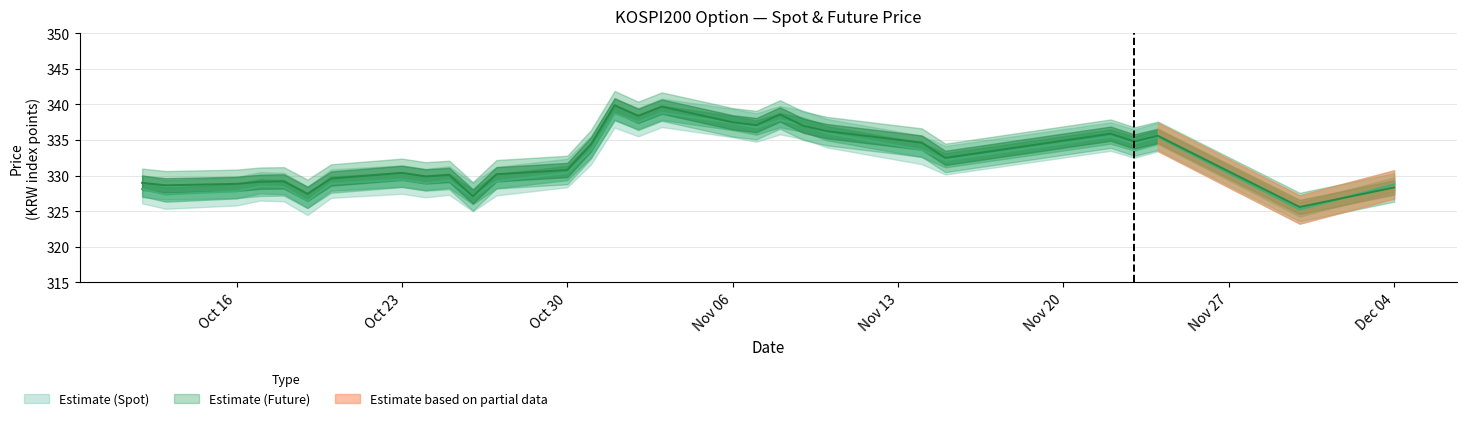

At how many categories does at least one series exceed 337?

7